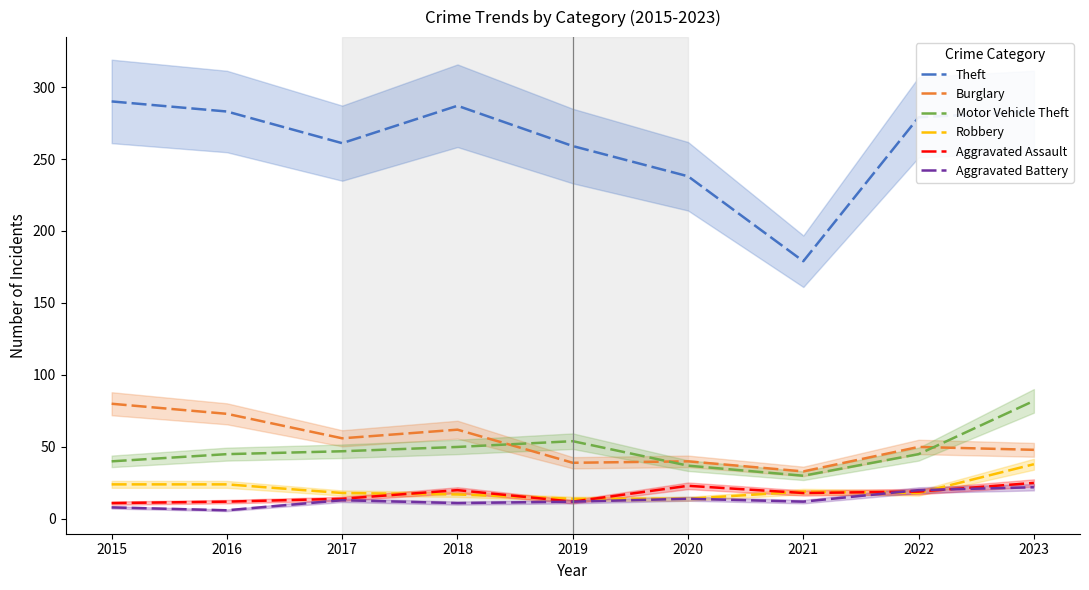

Reading left to right, what are all the values shown in this chart?

Theft: 290	283	261	287	259	238	179	279	283
Burglary: 80	73	56	62	39	40	33	50	48
Motor Vehicle Theft: 40	45	47	50	54	37	30	45	82
Robbery: 24	24	18	17	14	14	19	18	38
Aggravated Assault: 11	12	14	20	12	23	18	19	25
Aggravated Battery: 8	6	13	11	12	14	12	20	22